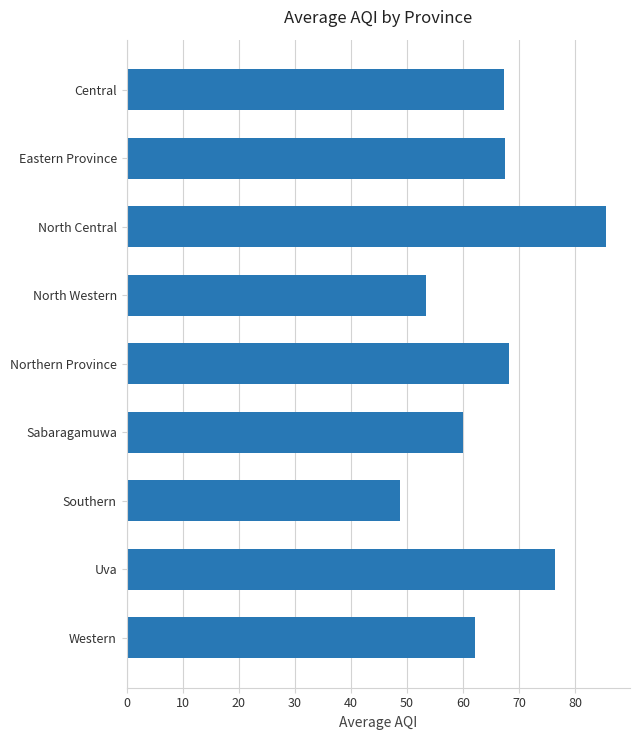

What is the greatest value displayed?

85.5